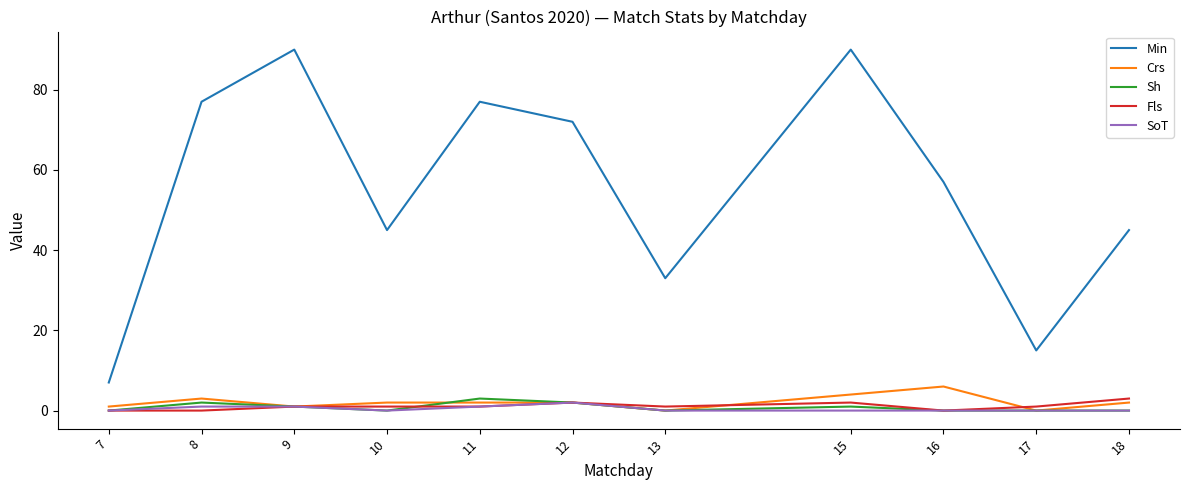

Is this an area chart (filled region under the line)?

No